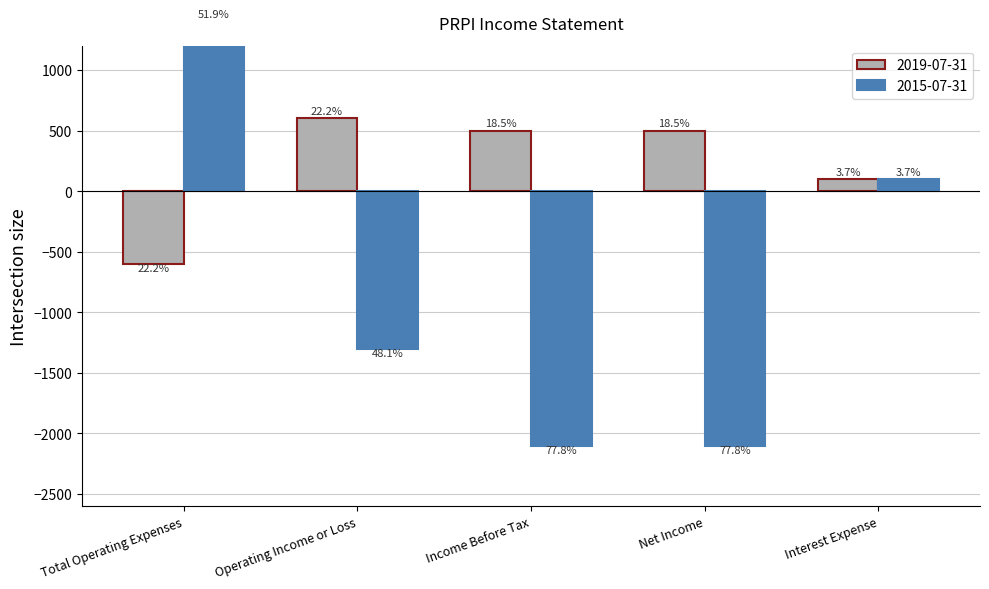

The value of 2019-07-31 at Interest Expense is 100. True or false?

True